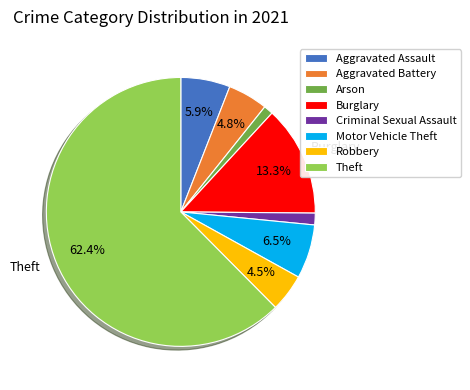

What is the ratio of the value at Criminal Sexual Assault to the value at Aggravated Assault?

0.2